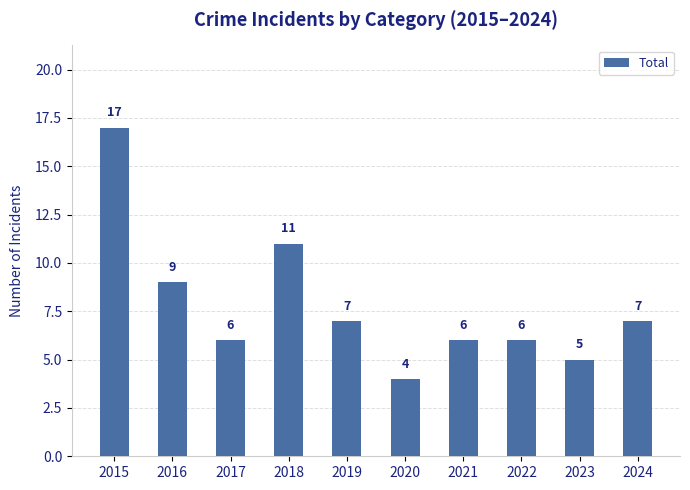

Reading right to left, transcribe all the data shown in this chart.

7	5	6	6	4	7	11	6	9	17